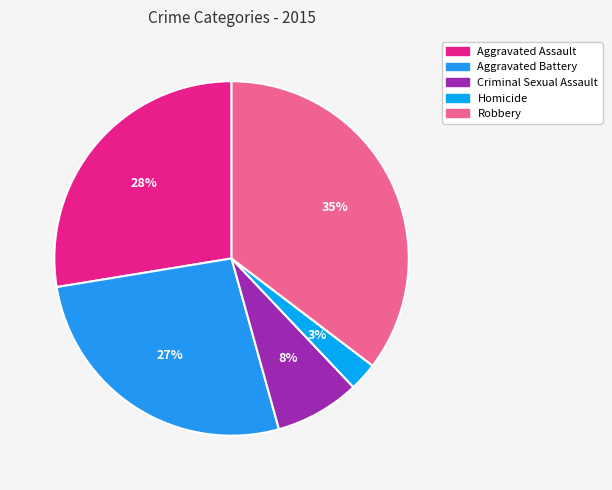

Is Aggravated Battery the majority of the pie?

No